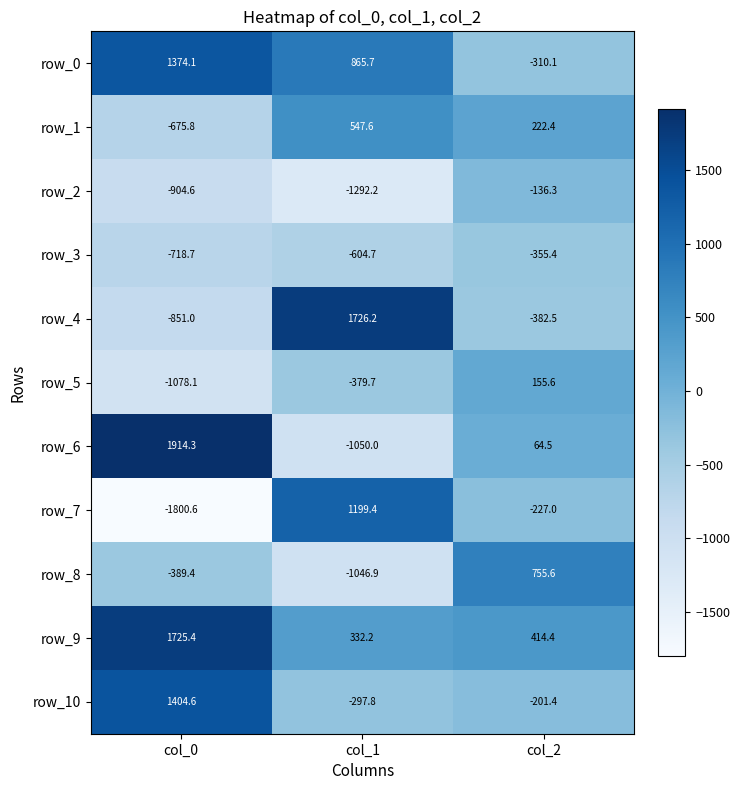

Which series has the largest total across all categories?

row_9